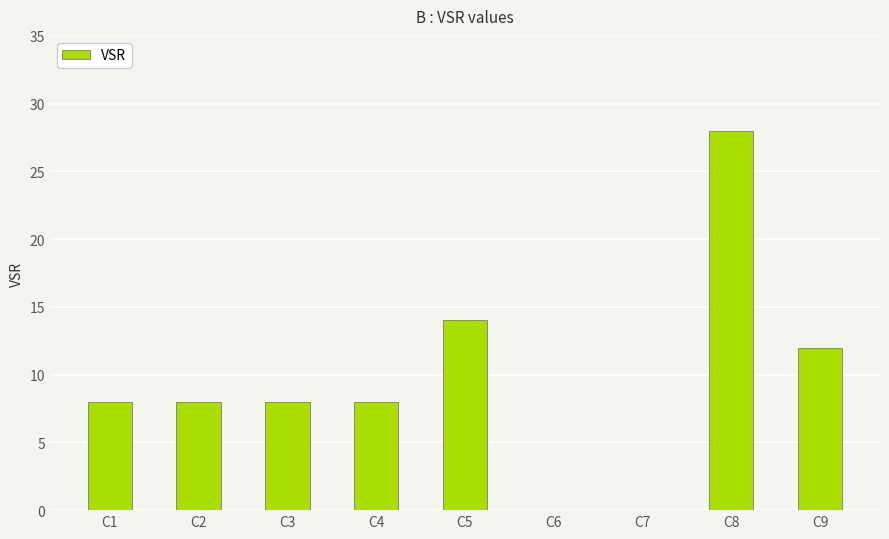

What is the sum of all values?

86